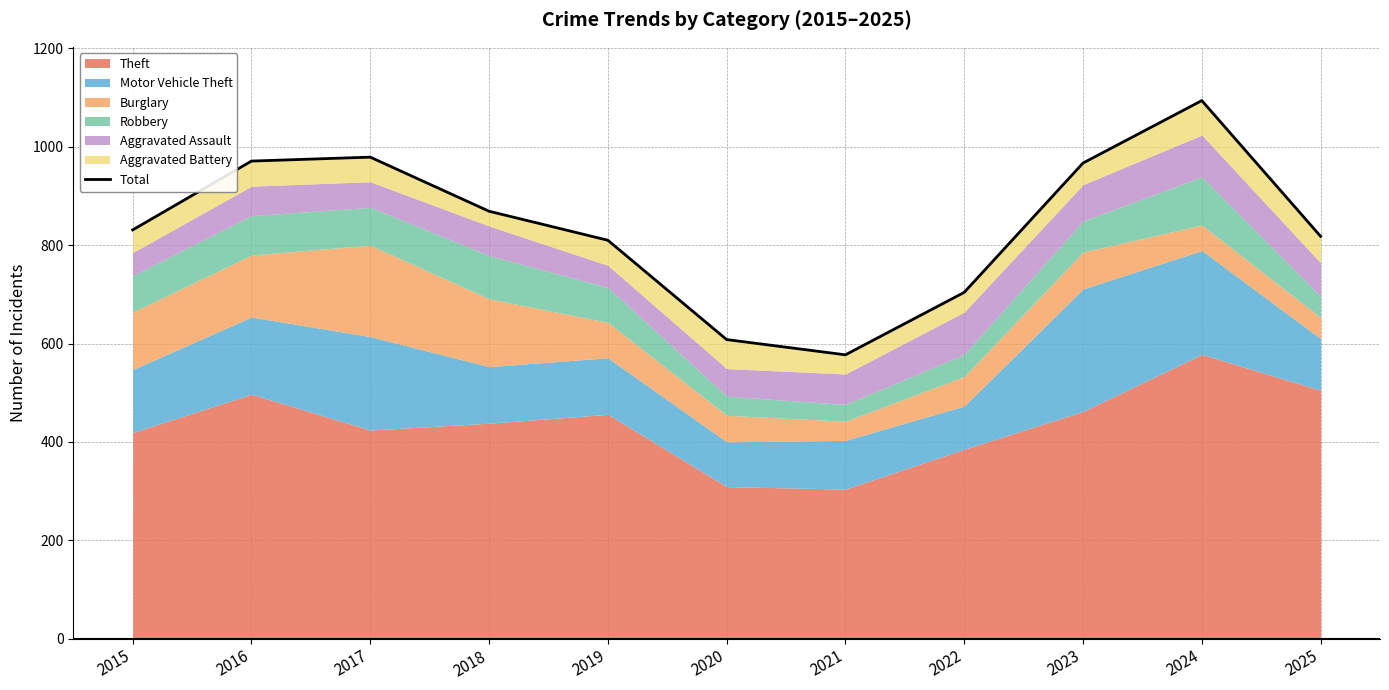

True or false: there are more than 2 points higher than both neighbors.

False